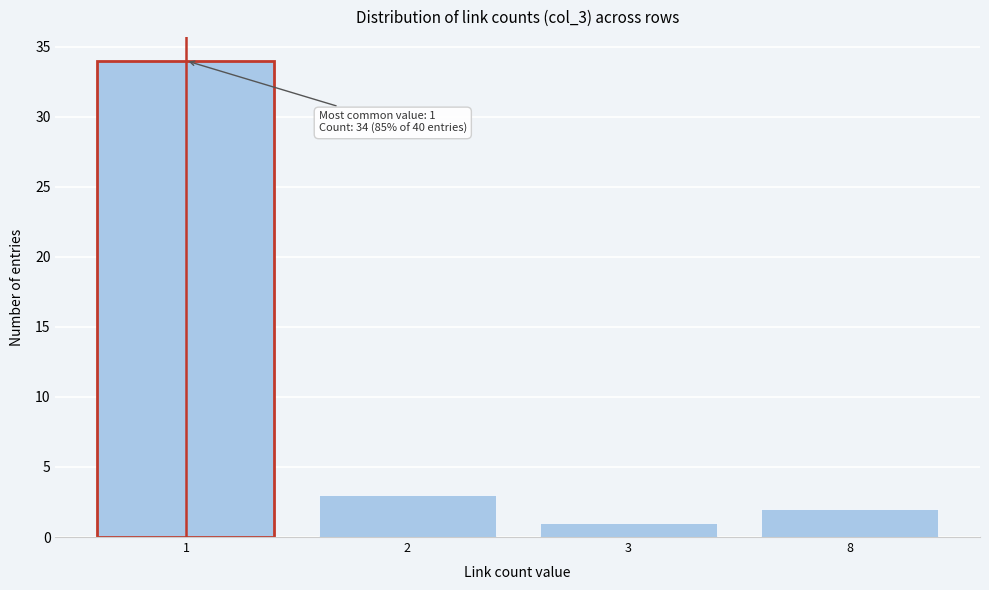

Reading right to left, extract all data points from this chart.

2	1	3	34